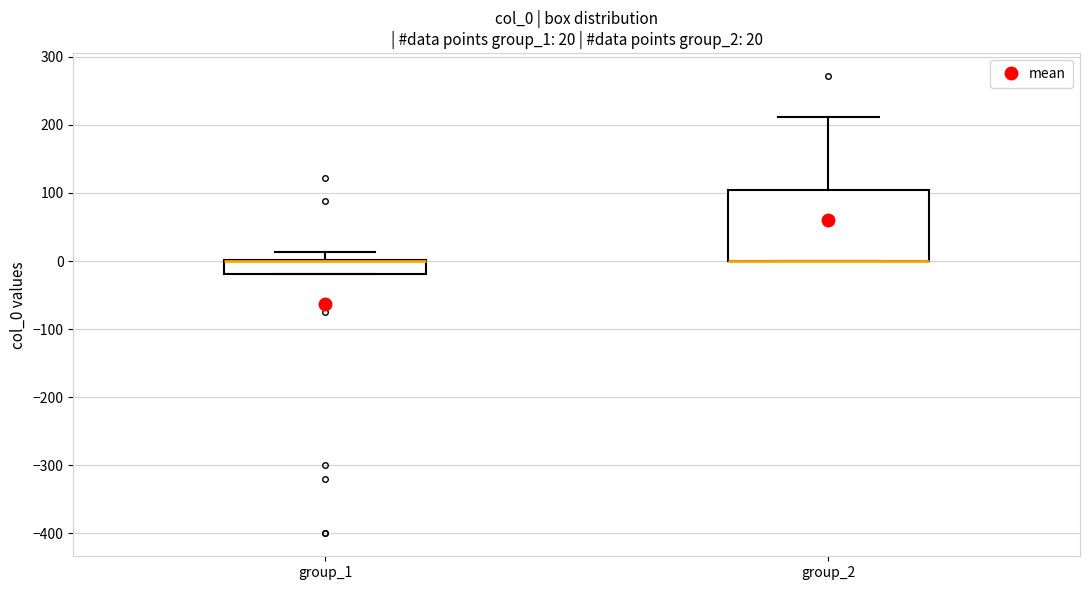

Which box is the tallest, from its lower edge to its upper edge?

group_2